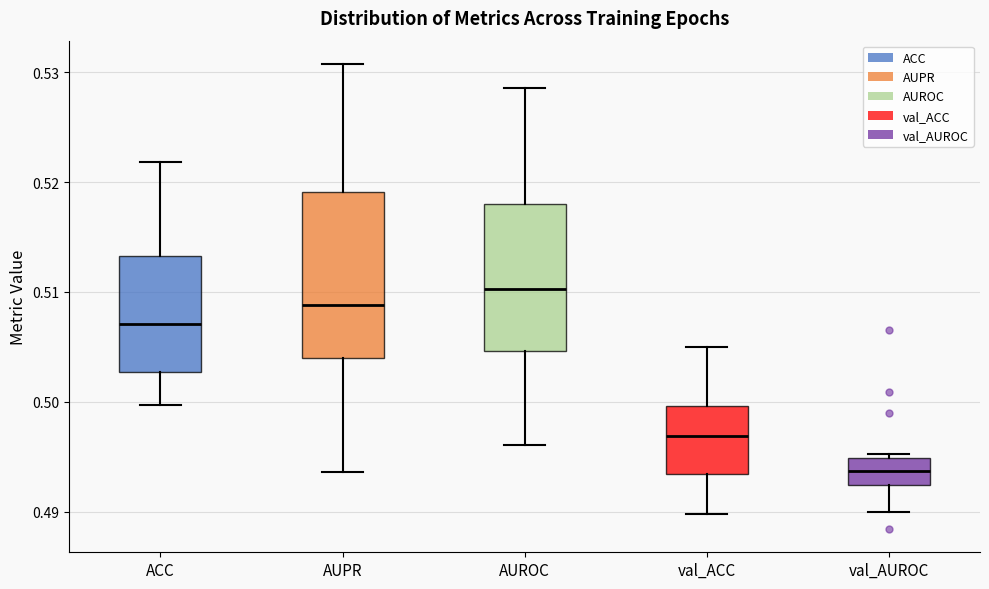

Which box has the highest median line?

AUROC